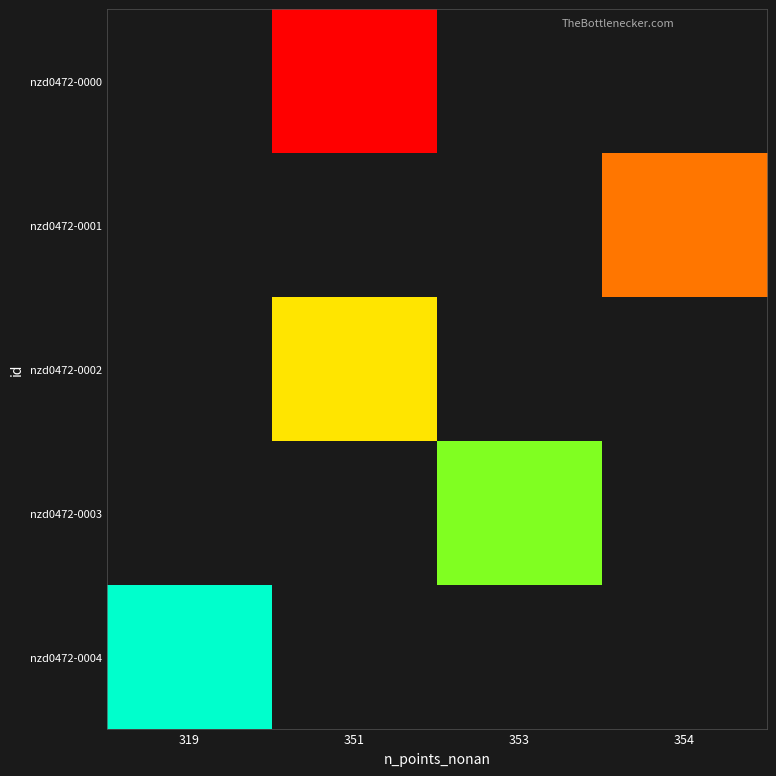

Rank the series by their maximum value, from highest to lowest.

nzd0472-0000, nzd0472-0001, nzd0472-0002, nzd0472-0003, nzd0472-0004